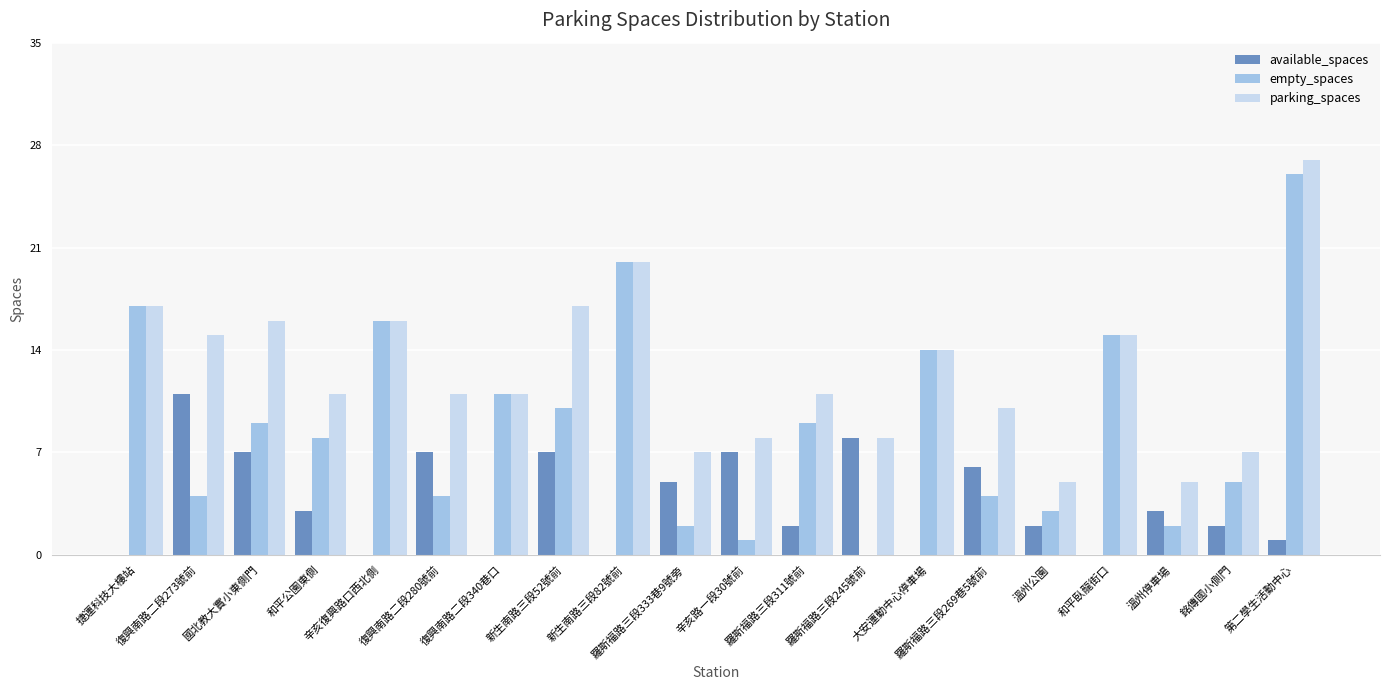

What is the highest value of the available_spaces series?

11